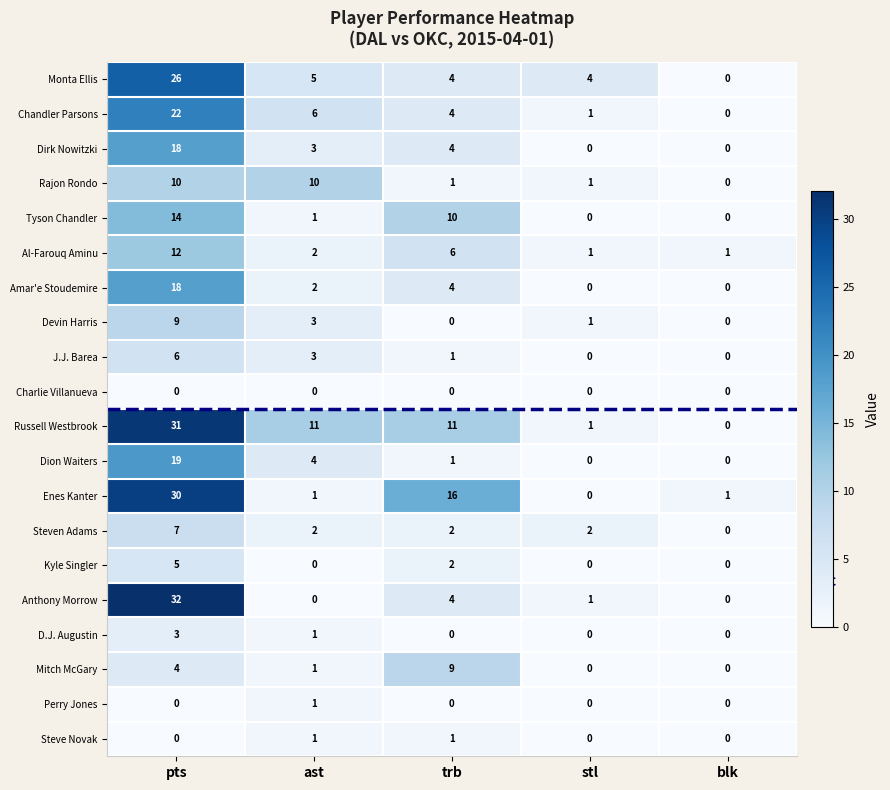

What is the difference between the highest and lowest values at ast?

11